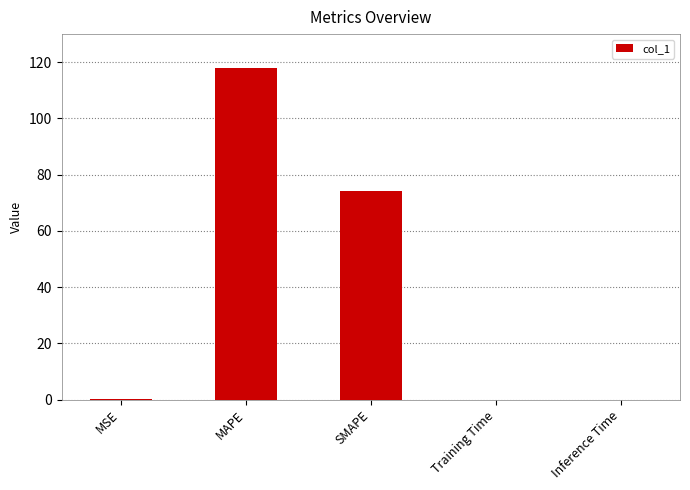

Where is the data nearest to the value 58?

SMAPE